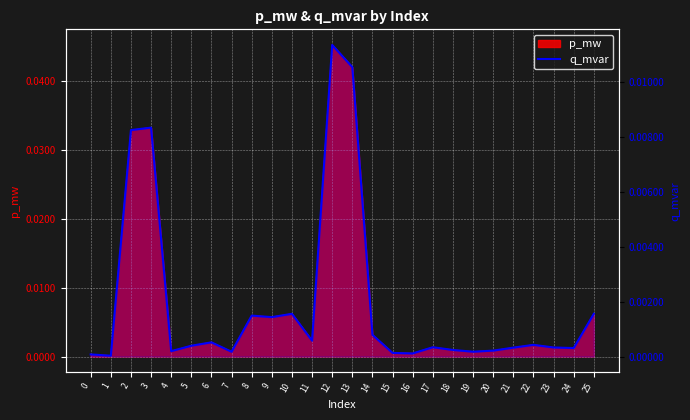

Is it true that the value at 22 is 0.0?

True